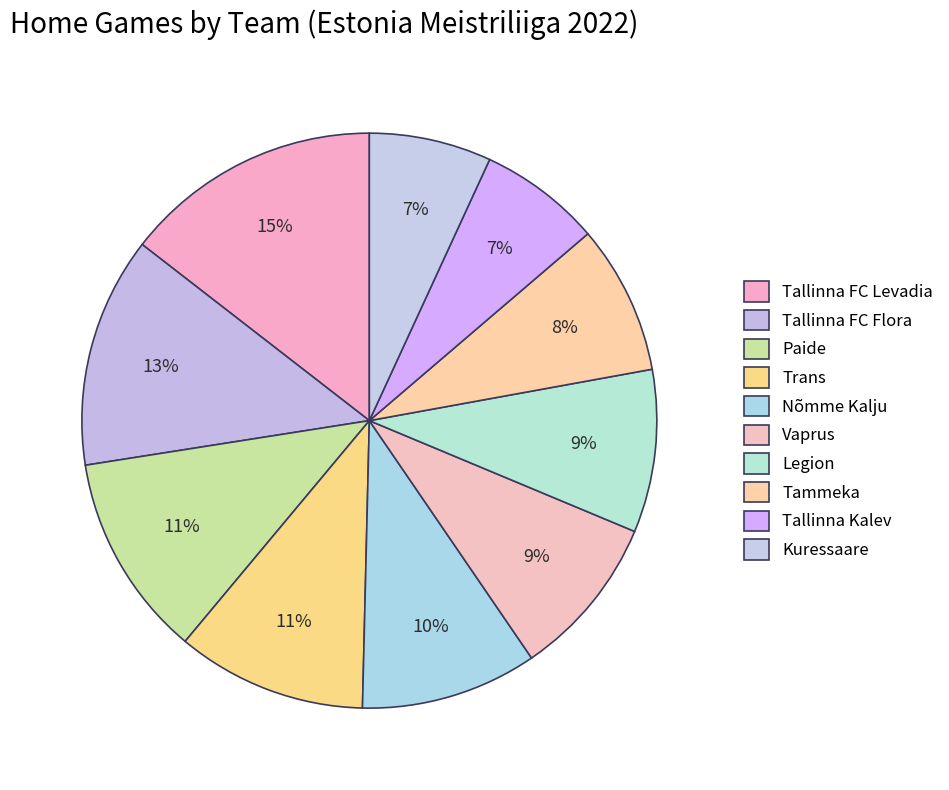

Count the number of slices in the pie.

10